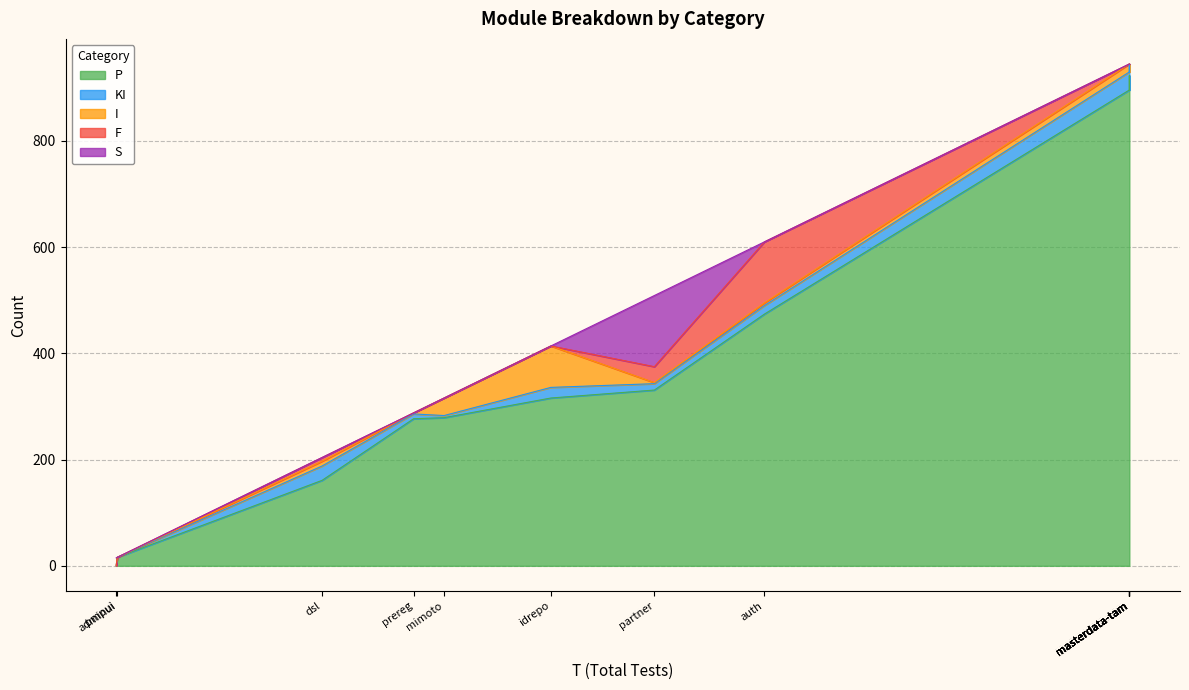

True or false: P and F intersect in this chart.

False